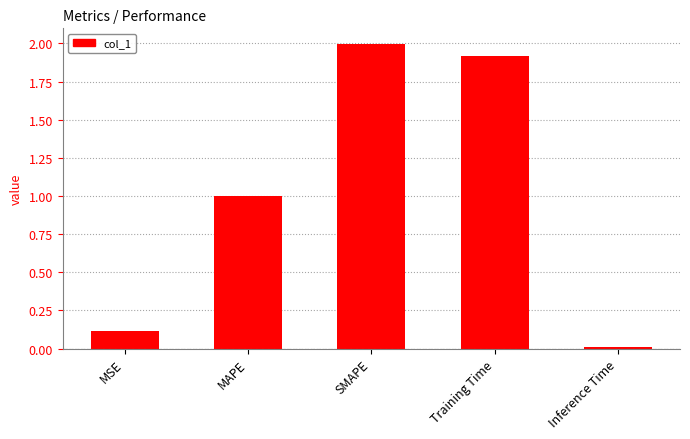

What is the difference between the maximum and second lowest values?

1.9